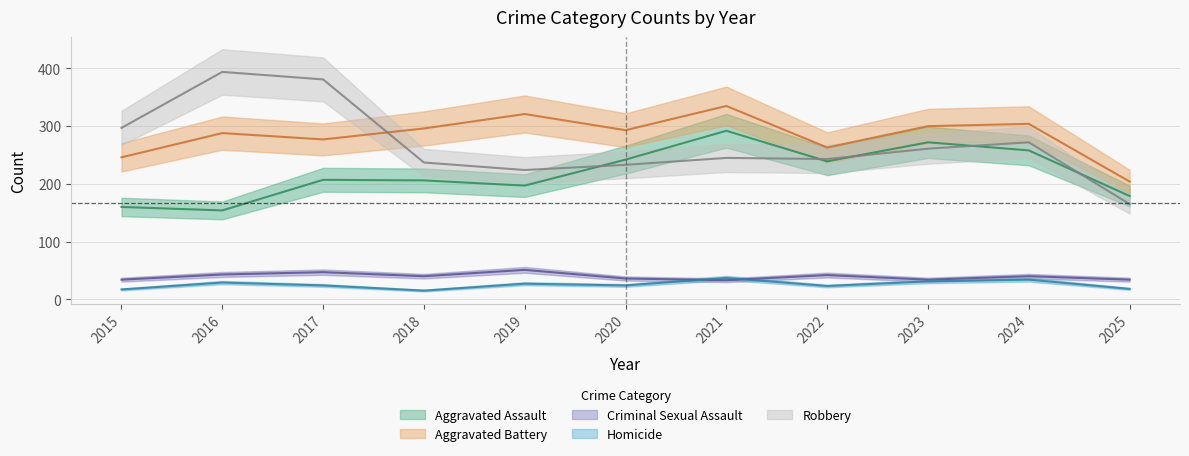

Where is Criminal Sexual Assault nearest to the value 42?

2022